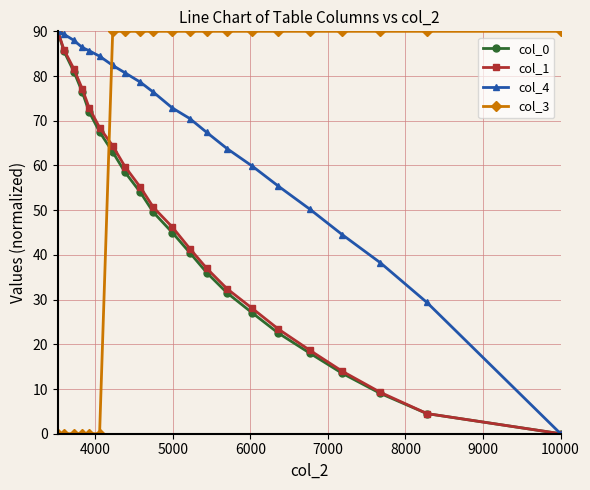

What is the value of the col_0 point at the 13th from the left?

36.0